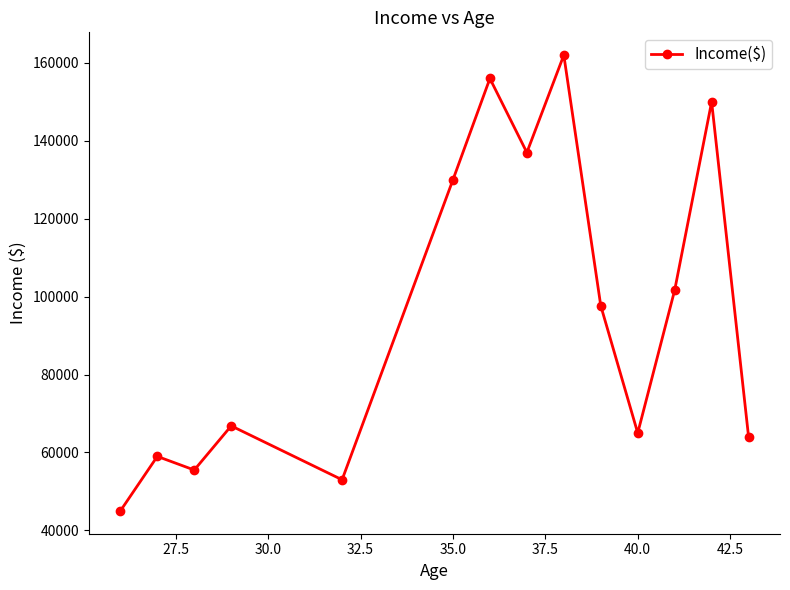

What is the difference between the second highest and minimum values?

111000.0